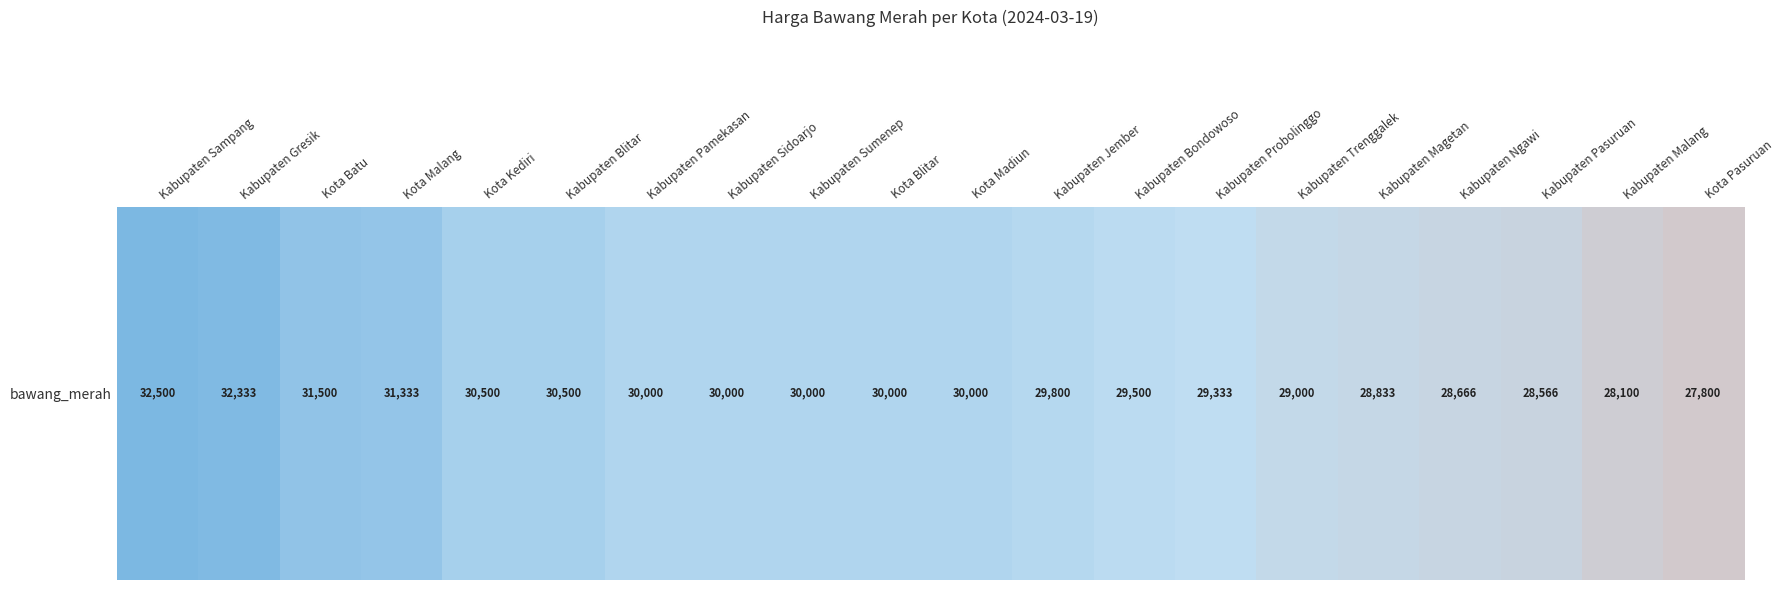

At which label is the value closest to 30150?

Kabupaten Pamekasan